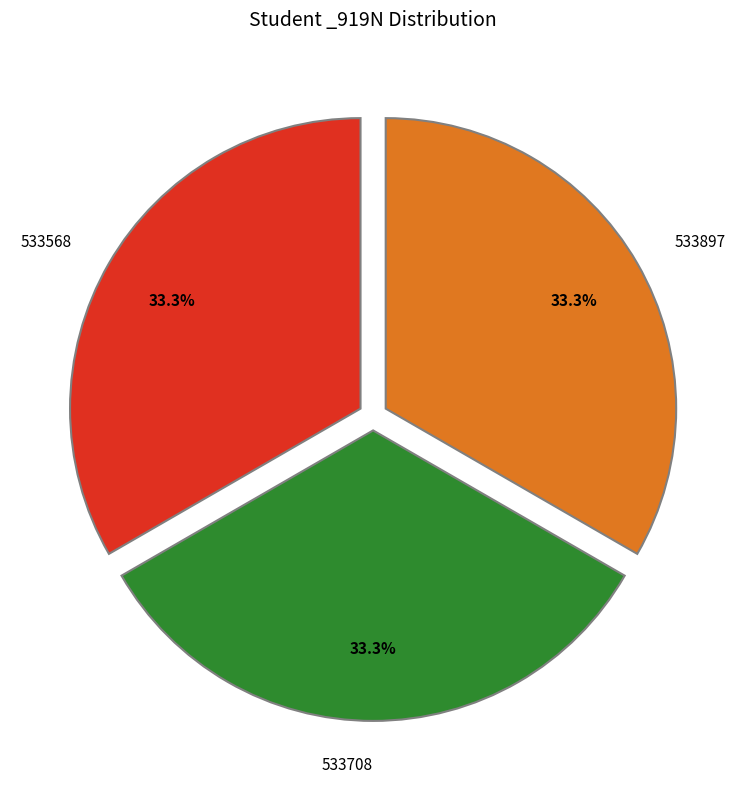

What is the ratio of the value at 533897 to the value at 533568?

1.0